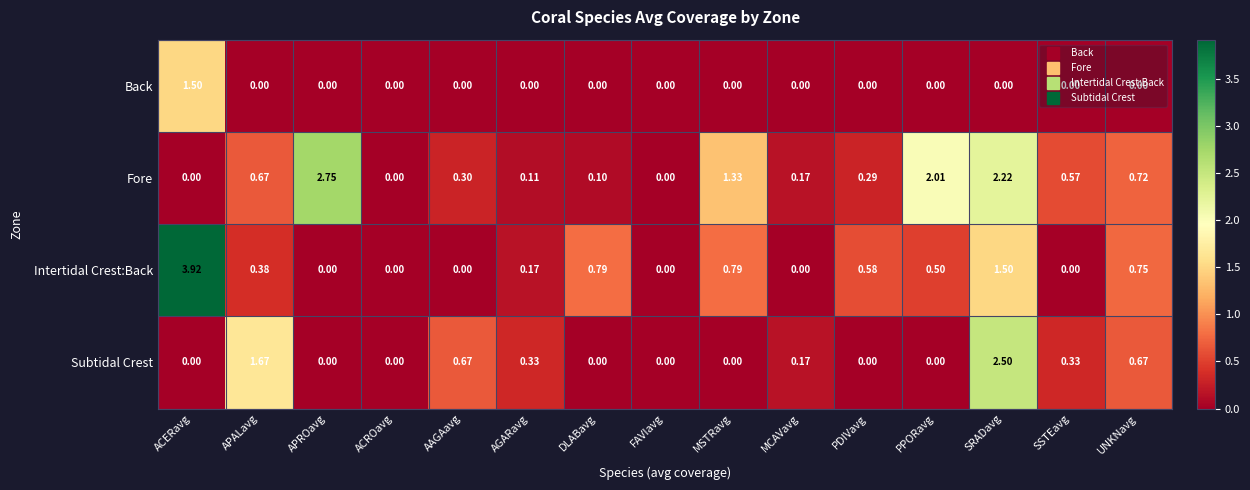

List the series in order of their overall mean, highest first.

Fore, Intertidal Crest:Back, Subtidal Crest, Back